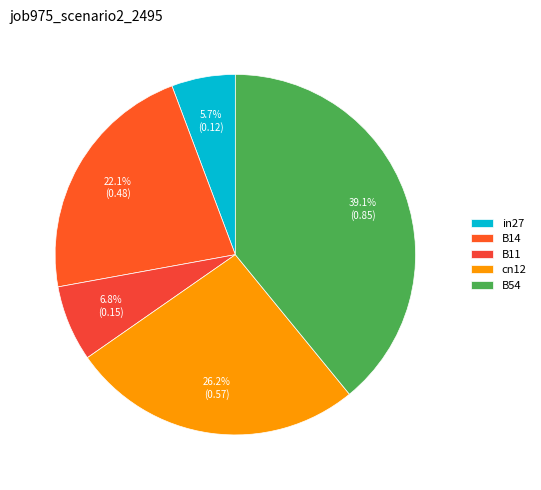

What percentage is NOT represented by in27?

94.3%